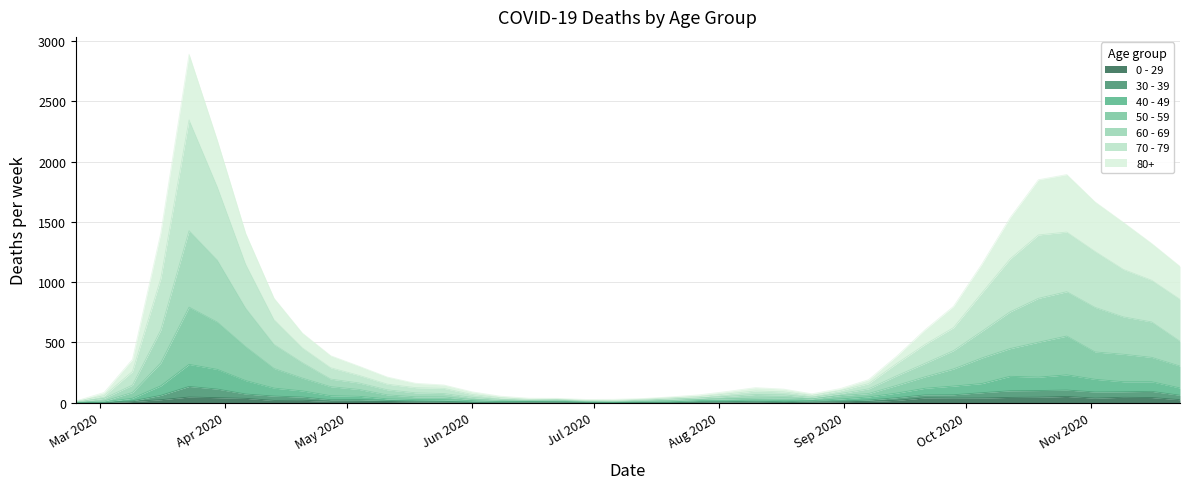

At which category does the chart reach its minimum across all series?

2020-03-02